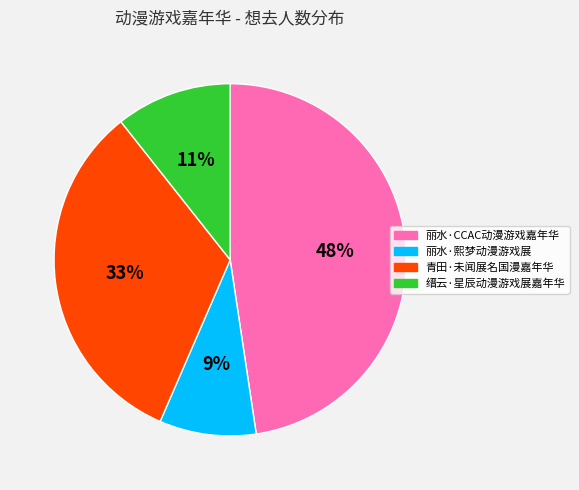

How many slices are in this pie chart?

4